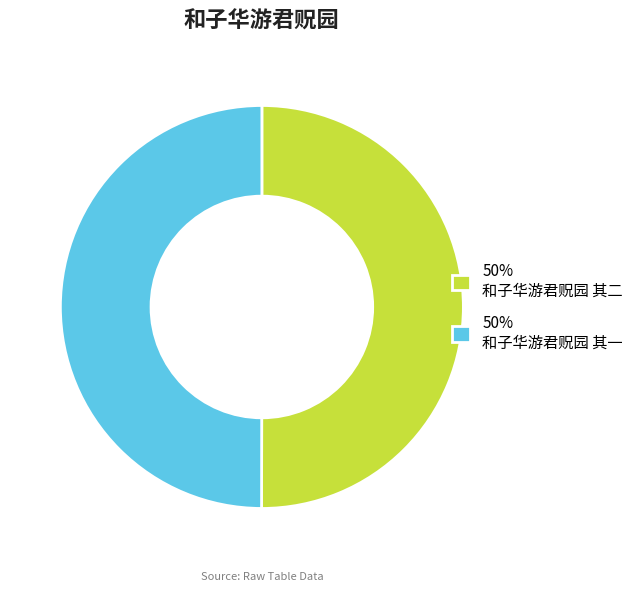

What is the ratio of the value at 50% 和子华游君贶园 其一 to the value at 50% 和子华游君贶园 其二?

1.0